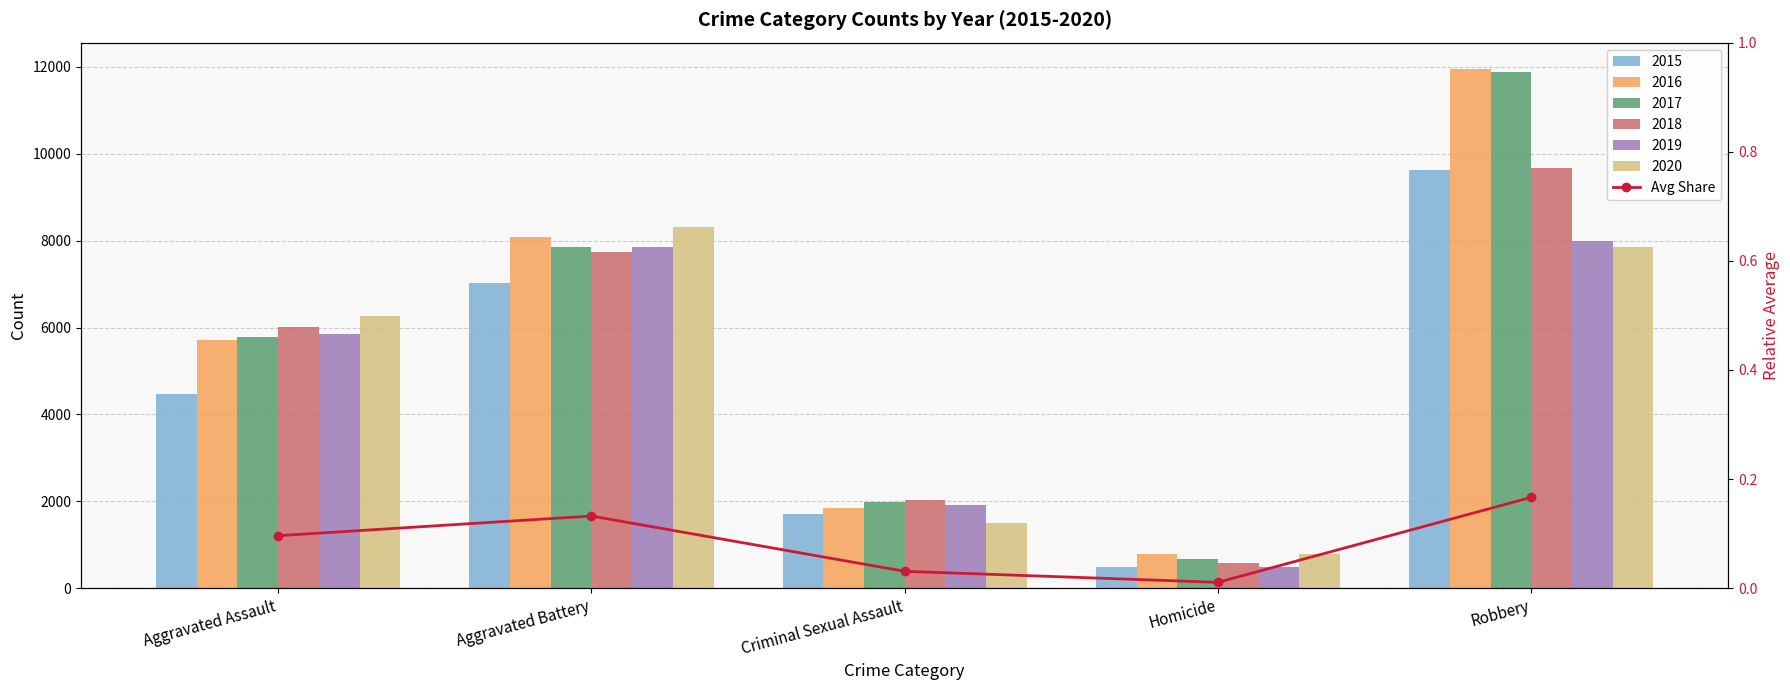

Rank the categories by value from highest to lowest.

Robbery, Aggravated Battery, Aggravated Assault, Criminal Sexual Assault, Homicide